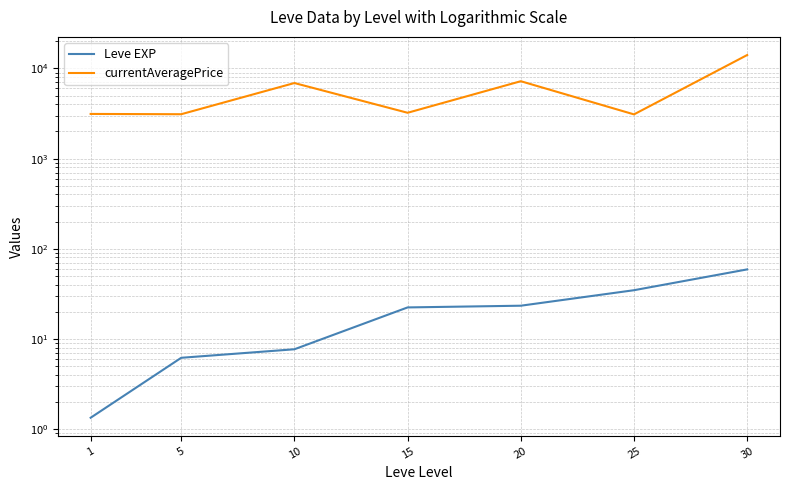

How many lines are shown in the chart?

2